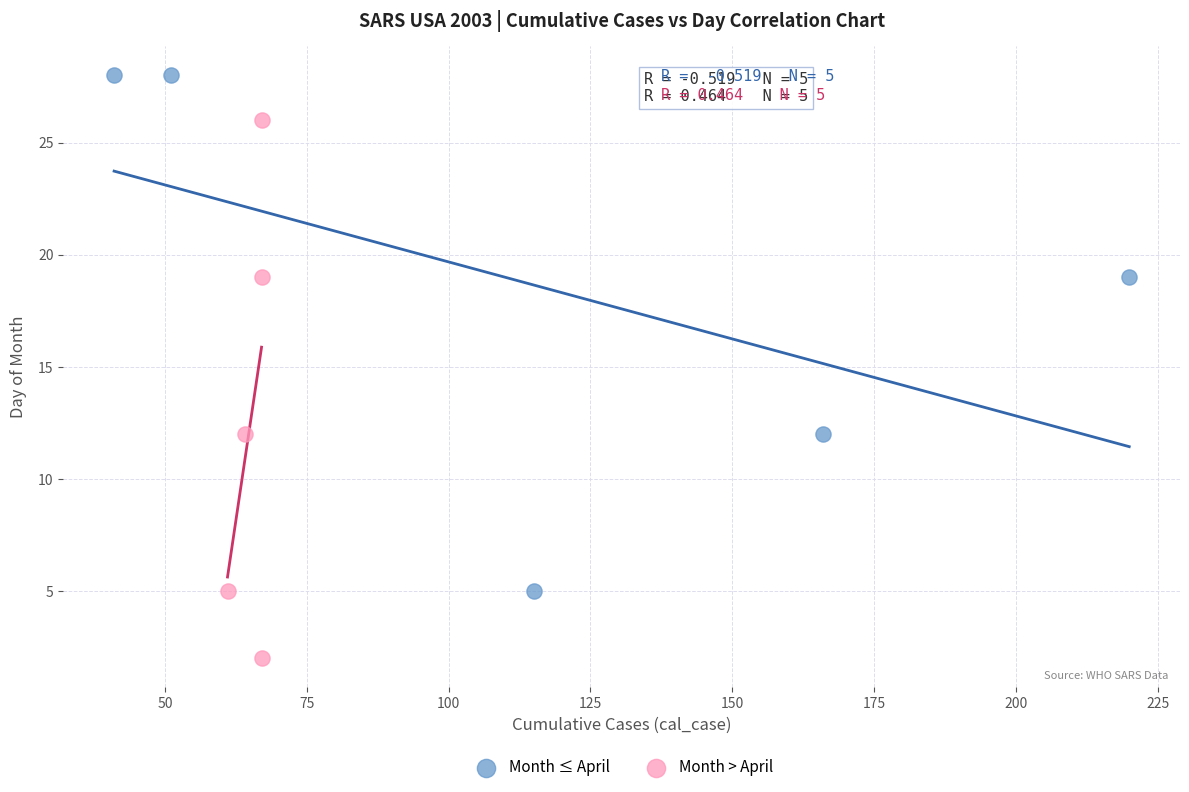

Which series contains the highest Y value?

Month ≤ April